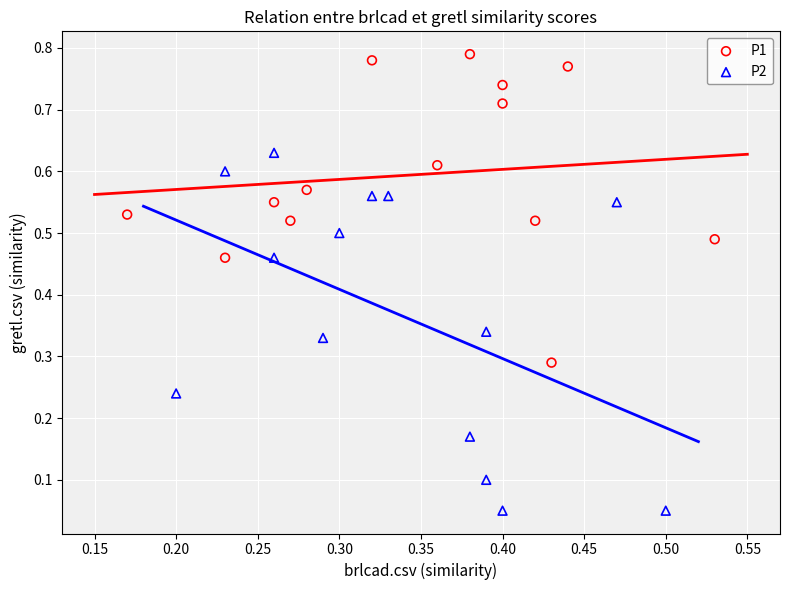

Which series contains the lowest Y value?

P2